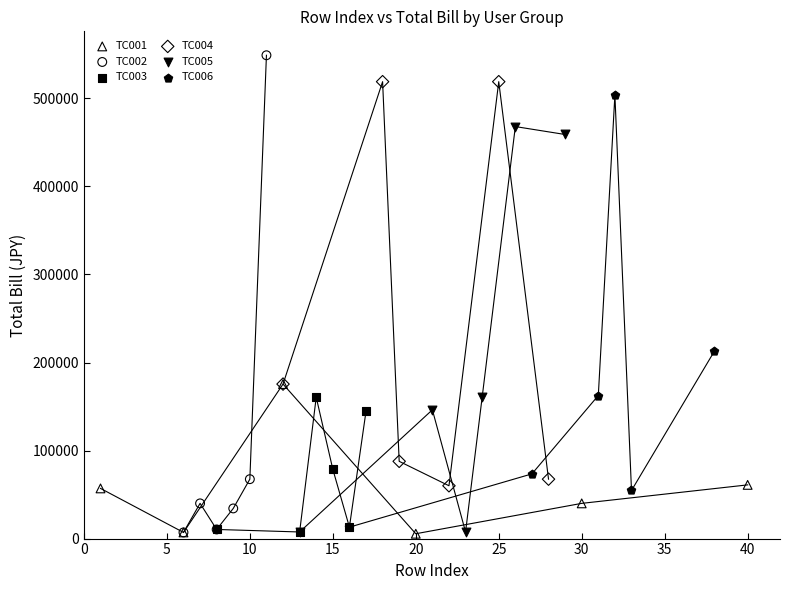

Which series contains the highest Y value?

TC002